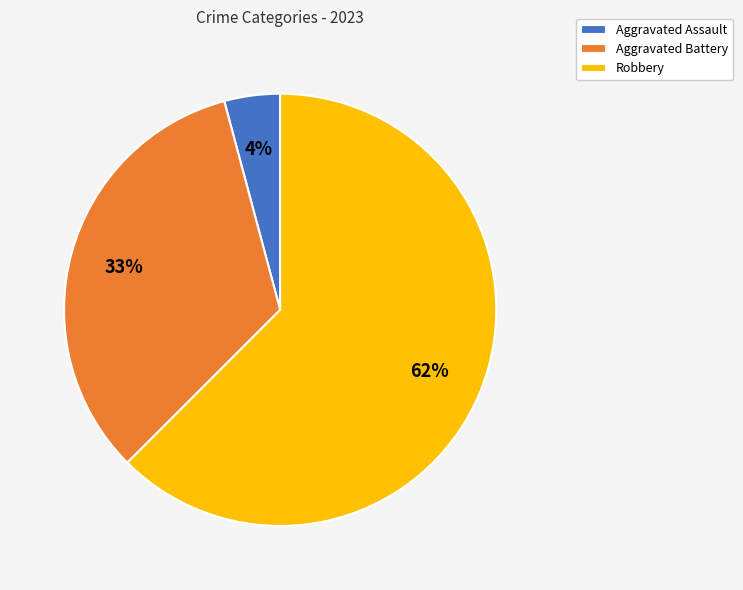

Is Aggravated Battery the majority of the pie?

No